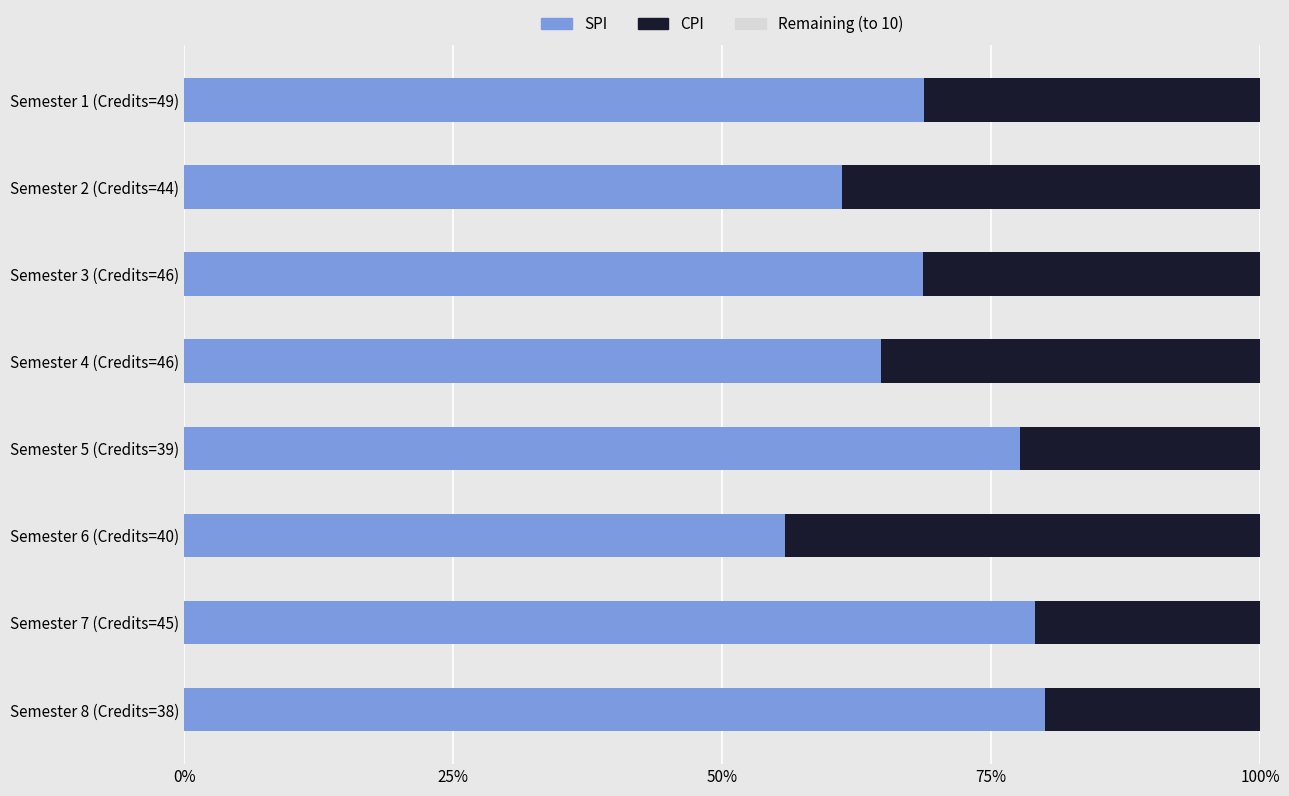

What is the smallest value displayed?

0.2